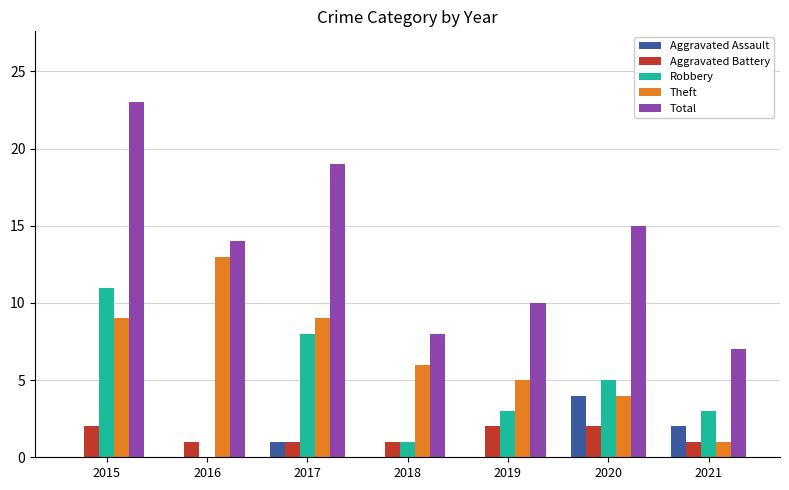

Which series changed the most between 2019 and 2020?

Total